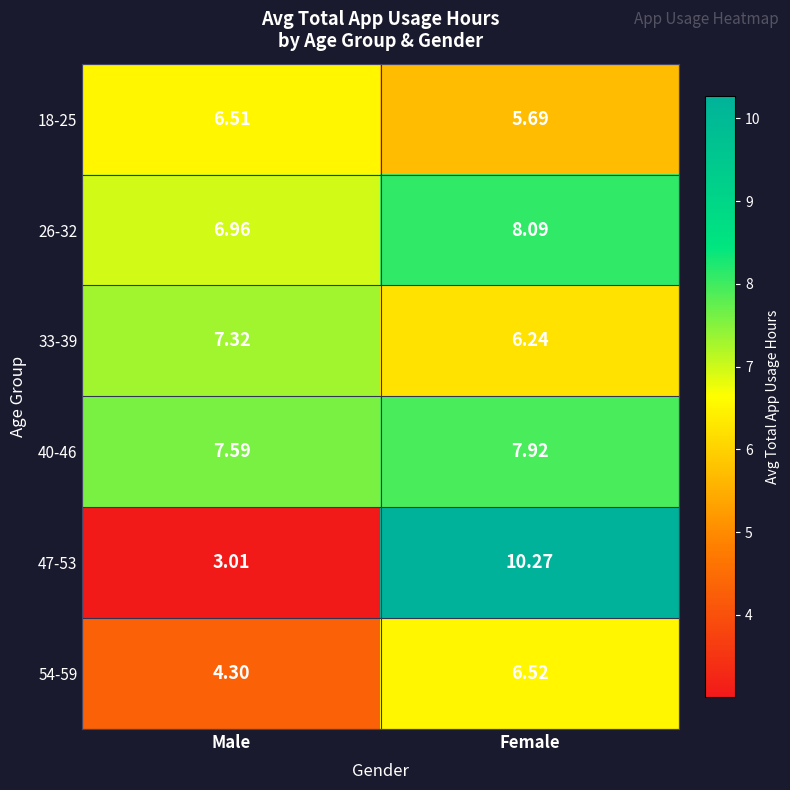

What is the difference between the highest and lowest values at Female?

4.6